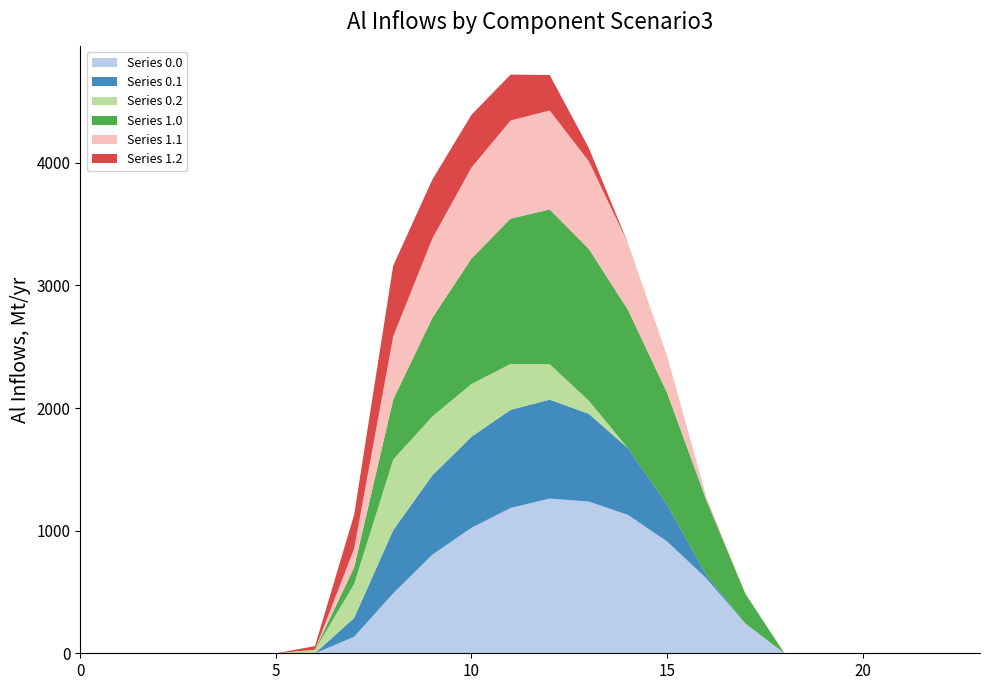

Reading left to right, transcribe all the data shown in this chart.

Series 0.0: 0.0	0.0	0.0	0.0	0.0	0.0	0.0	134.3	489.3	804.0	1023.2	1185.2	1261.6	1237.4	1128.6	911.8	613.0	243.5	0.0	0.0	0.0	0.0	0.0	0.0
Series 0.1: 0.0	0.0	0.0	0.0	0.0	0.0	0.0	153.2	514.8	646.9	742.1	800.2	806.9	715.3	544.1	301.4	26.8	0.0	0.0	0.0	0.0	0.0	0.0	0.0
Series 0.2: 0.0	0.0	0.0	0.0	0.0	0.0	29.3	276.9	576.6	480.7	430.5	374.4	289.5	107.8	0.0	0.0	0.0	0.0	0.0	0.0	0.0	0.0	0.0	0.0
Series 1.0: 0.0	0.0	0.0	0.0	0.0	0.0	0.0	134.3	489.3	804.0	1023.2	1185.2	1261.6	1237.4	1128.6	911.8	613.0	243.5	0.0	0.0	0.0	0.0	0.0	0.0
Series 1.1: 0.0	0.0	0.0	0.0	0.0	0.0	0.0	153.2	514.8	646.9	742.1	800.2	806.9	715.3	544.1	301.4	26.8	0.0	0.0	0.0	0.0	0.0	0.0	0.0
Series 1.2: 0.0	0.0	0.0	0.0	0.0	0.0	29.3	276.9	576.6	480.7	430.5	374.4	289.5	107.8	0.0	0.0	0.0	0.0	0.0	0.0	0.0	0.0	0.0	0.0